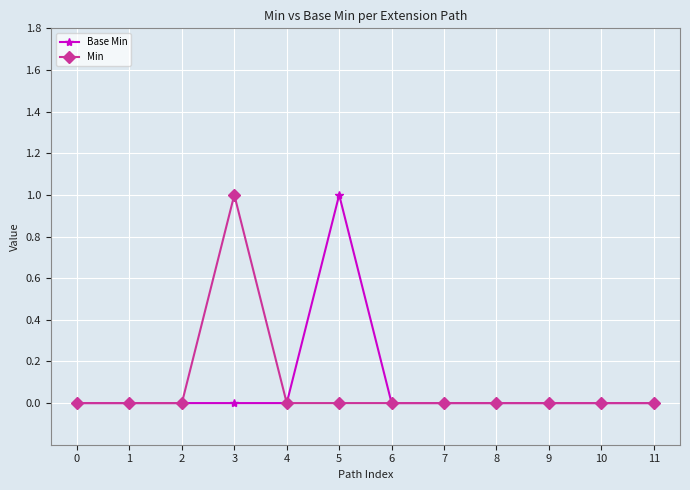

At which label does Min reach its peak?

3